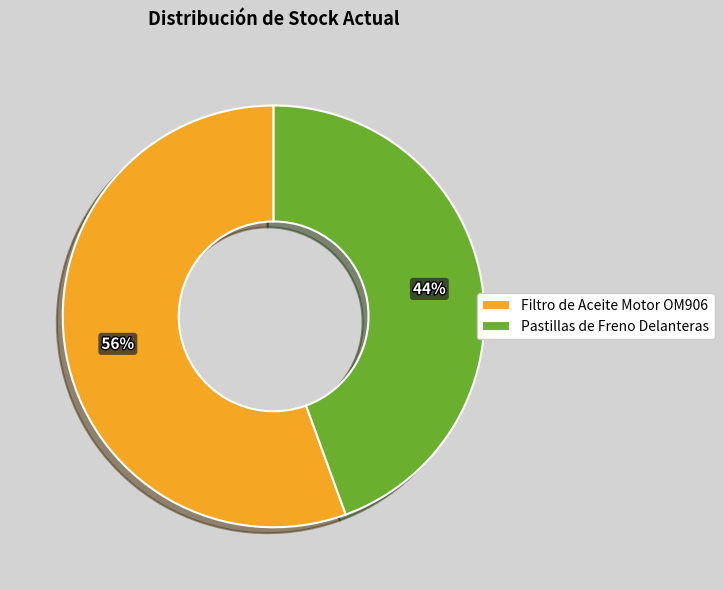

Rank the categories by value from highest to lowest.

Filtro de Aceite Motor OM906, Pastillas de Freno Delanteras